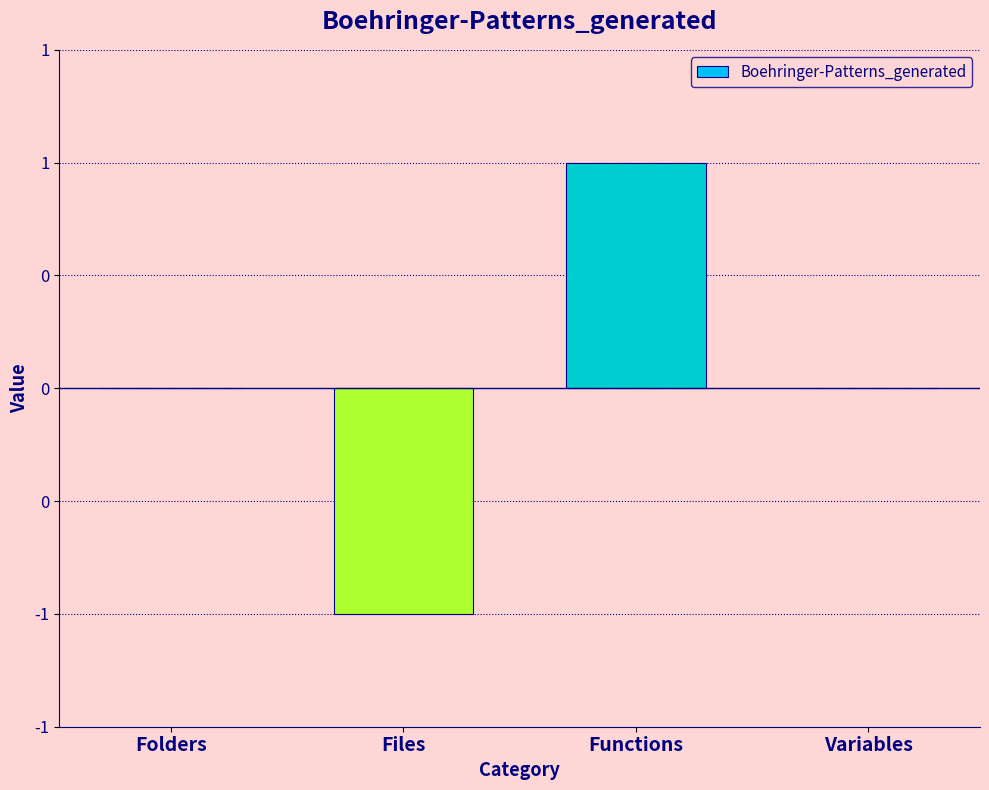

Are the bars horizontal?

No